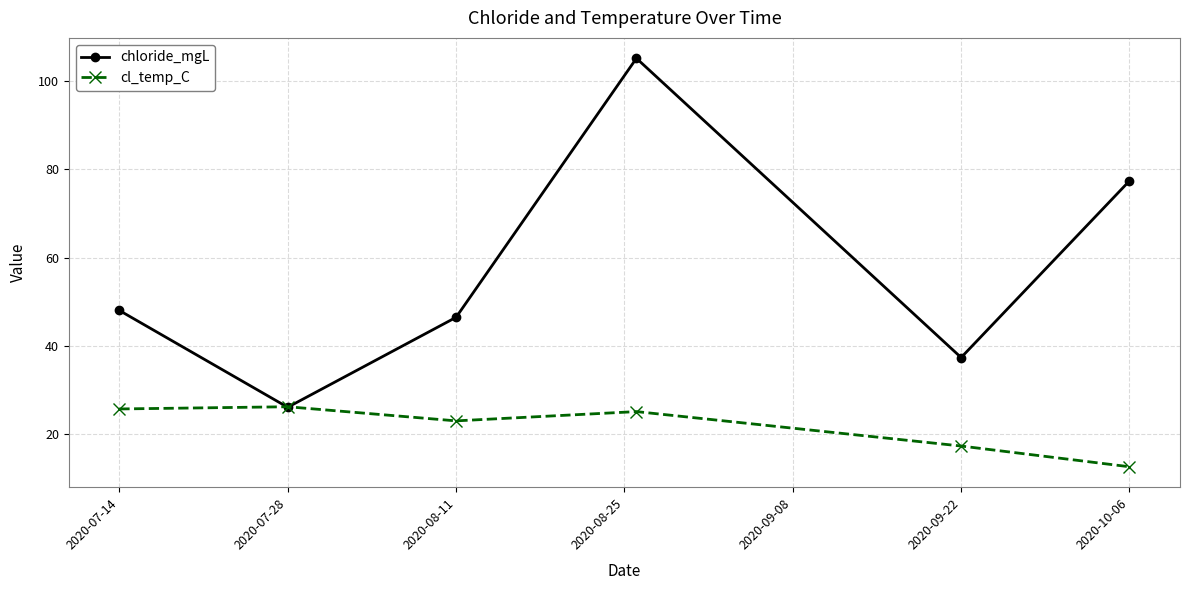

Which series has the largest range (max minus min)?

chloride_mgL